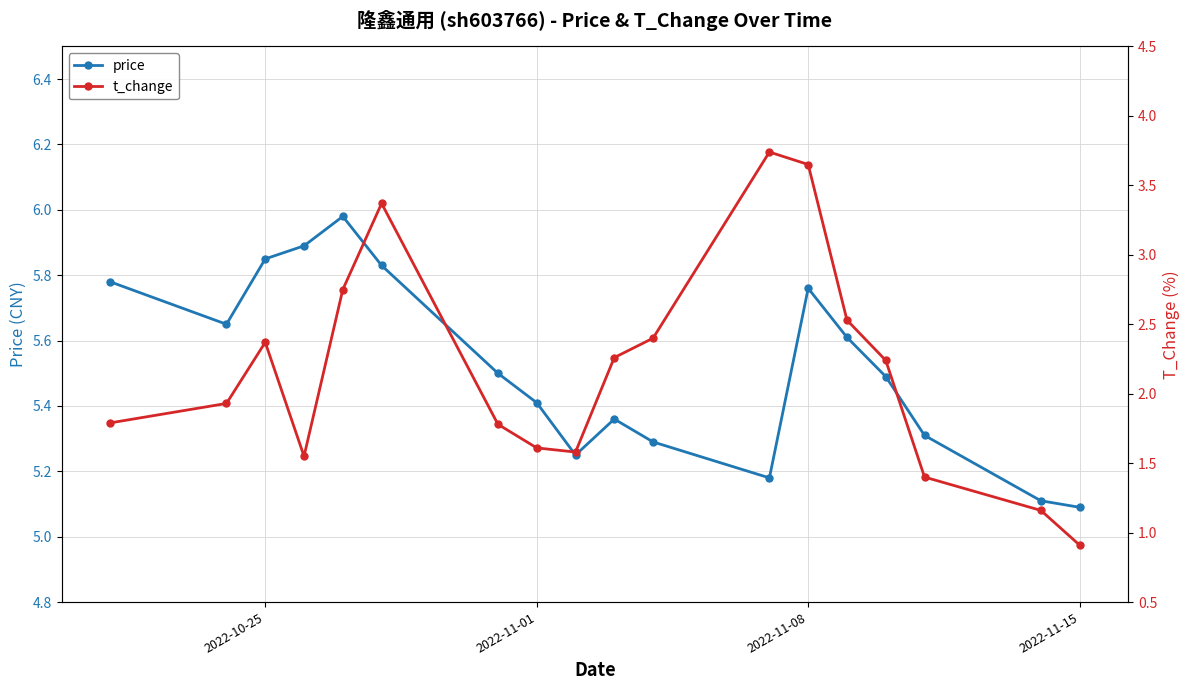

Is it true that price equals 1.6 at 2022-11-08?

False